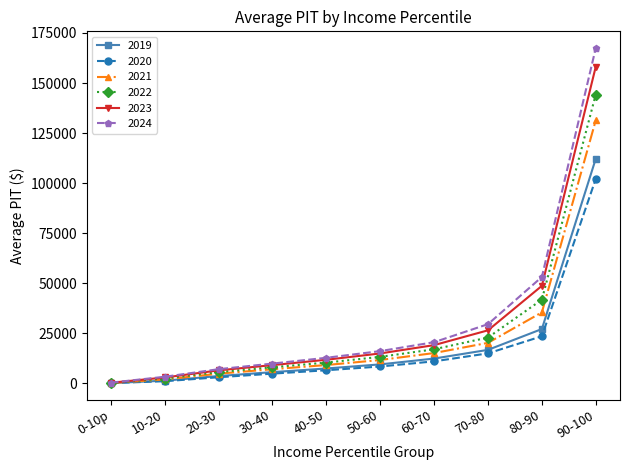

Which series has the largest total across all categories?

2024